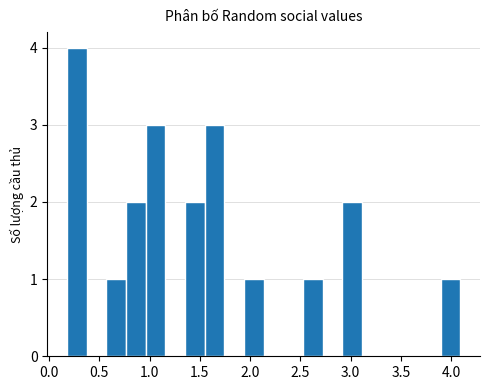

Read against the x-axis, roughly where is the centre of the tallest bar?

0.30